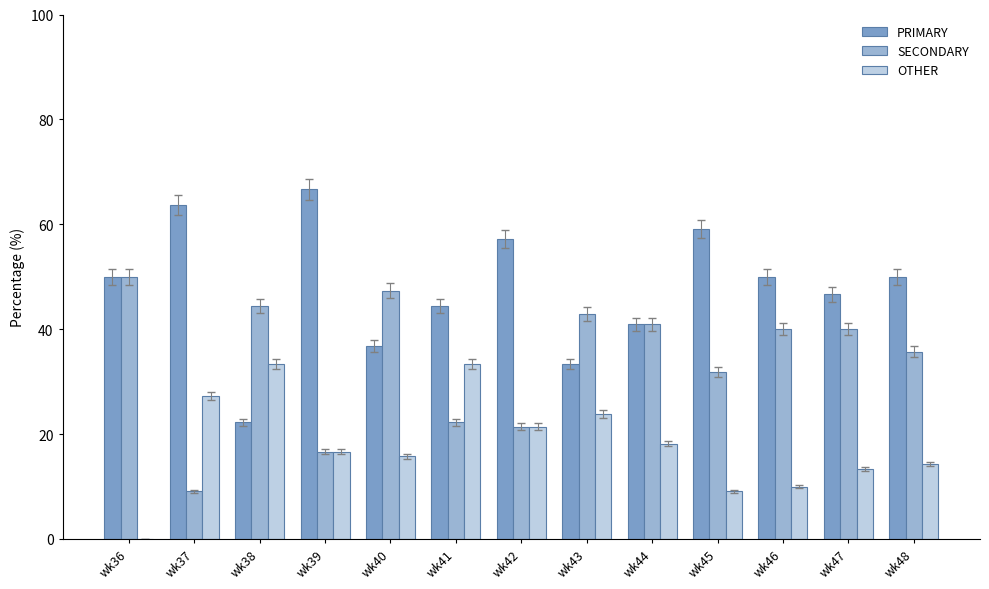

How many distinct data groups are displayed?

3